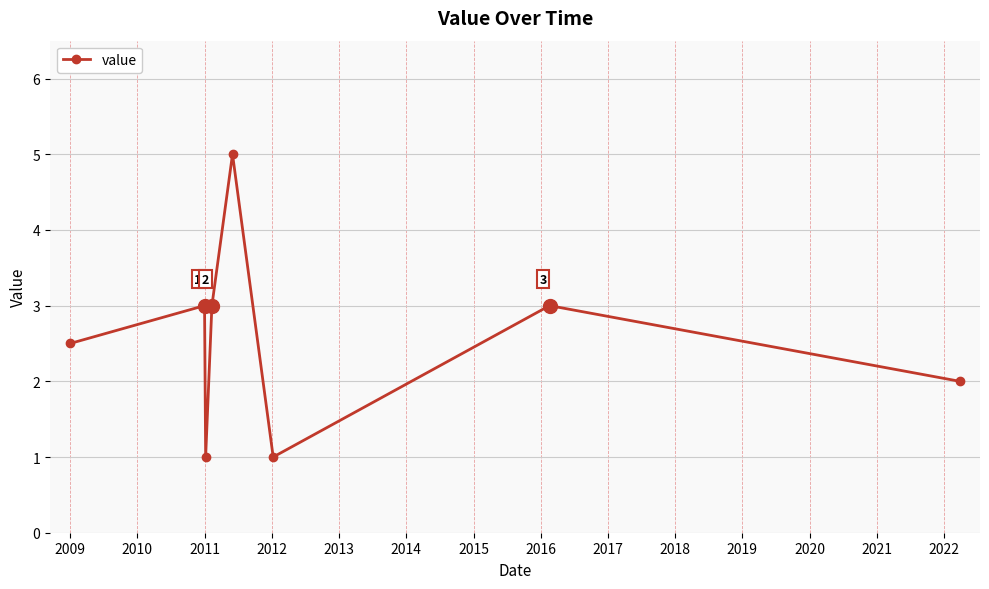

How many points are lower than both their immediate neighbors (excluding endpoints)?

2